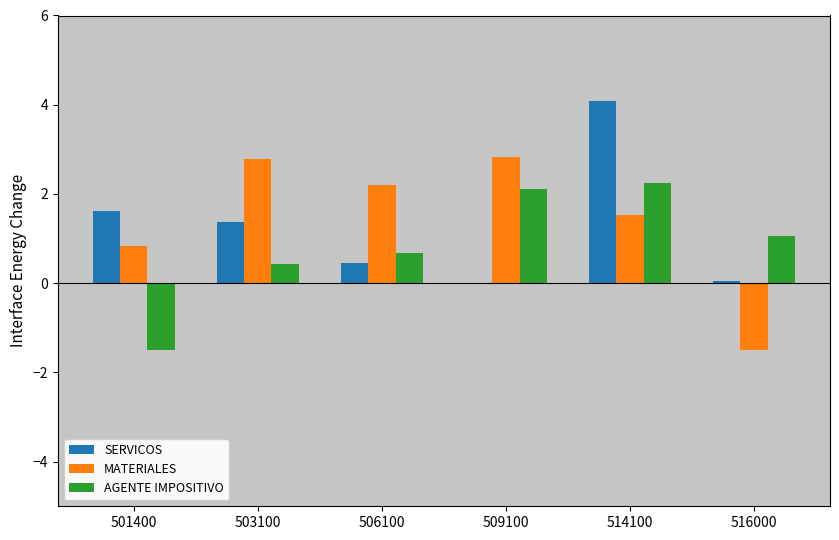

What is the spread (max minus min) of values at 503100?

2.4